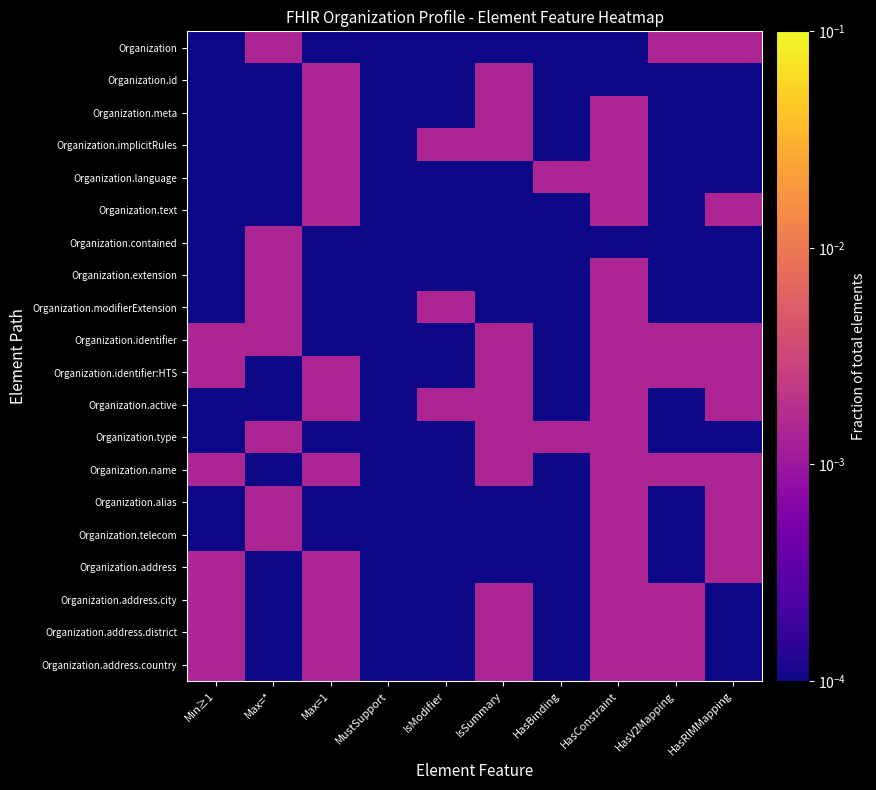

At HasBinding, list the series in order from smallest to largest.

Organization, Organization.id, Organization.meta, Organization.implicitRules, Organization.text, Organization.contained, Organization.extension, Organization.modifierExtension, Organization.identifier, Organization.identifier:HTS, Organization.active, Organization.name, Organization.alias, Organization.telecom, Organization.address, Organization.address.city, Organization.address.district, Organization.address.country, Organization.language, Organization.type